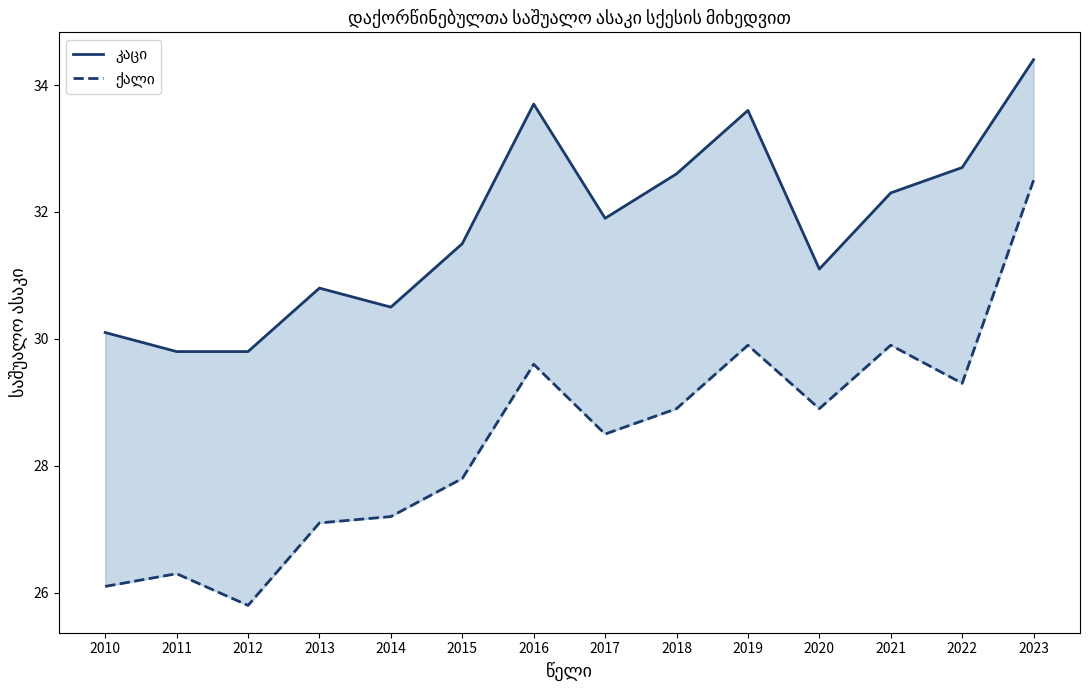

Reading left to right, extract all data points from this chart.

კაცი: 2010=30.1	2011=29.8	2012=29.8	2013=30.8	2014=30.5	2015=31.5	2016=33.7	2017=31.9	2018=32.6	2019=33.6	2020=31.1	2021=32.3	2022=32.7	2023=34.4
ქალი: 2010=26.1	2011=26.3	2012=25.8	2013=27.1	2014=27.2	2015=27.8	2016=29.6	2017=28.5	2018=28.9	2019=29.9	2020=28.9	2021=29.9	2022=29.3	2023=32.5